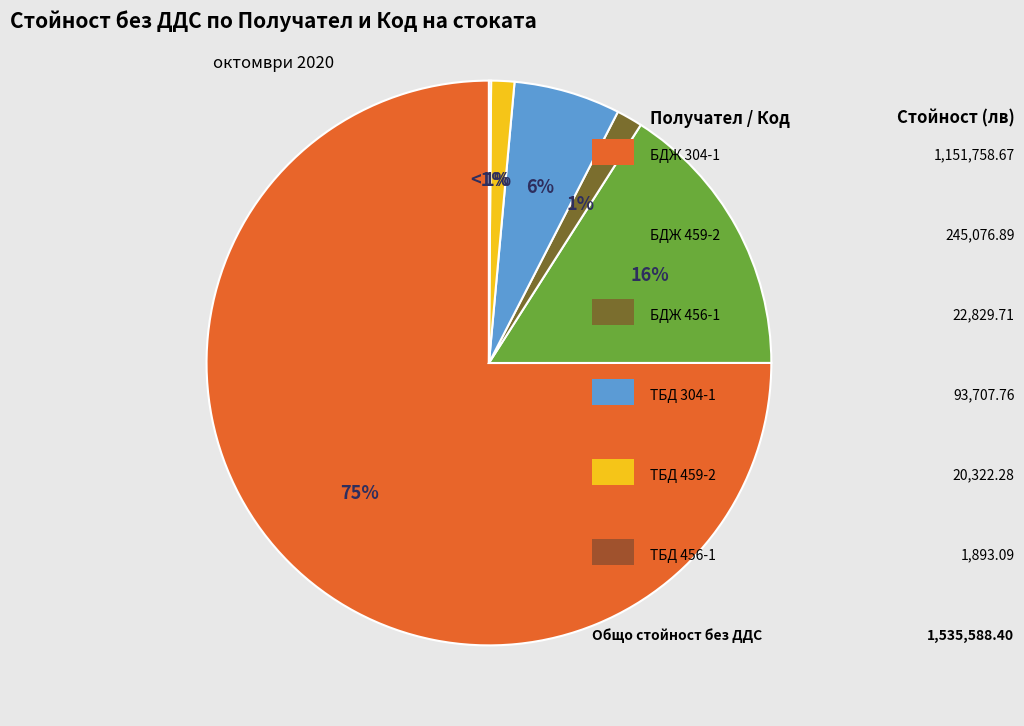

To the nearest percent, what portion does БДЖ 456-1 represent?

1%